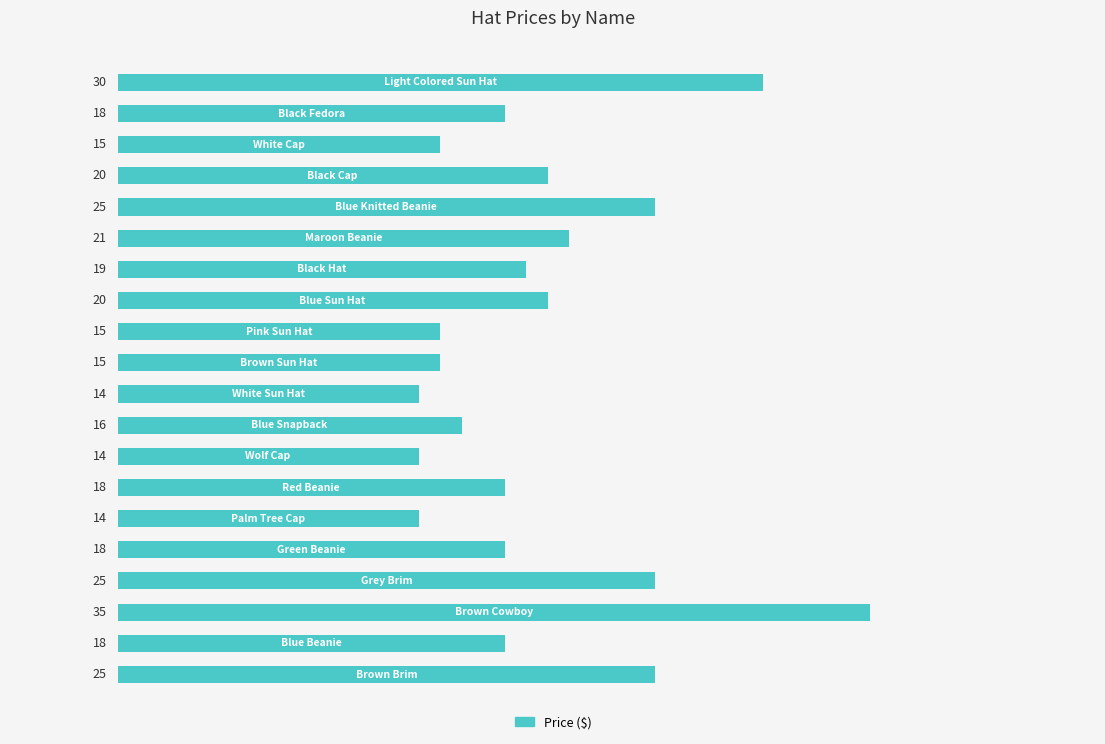

What is the sum of all values?

395